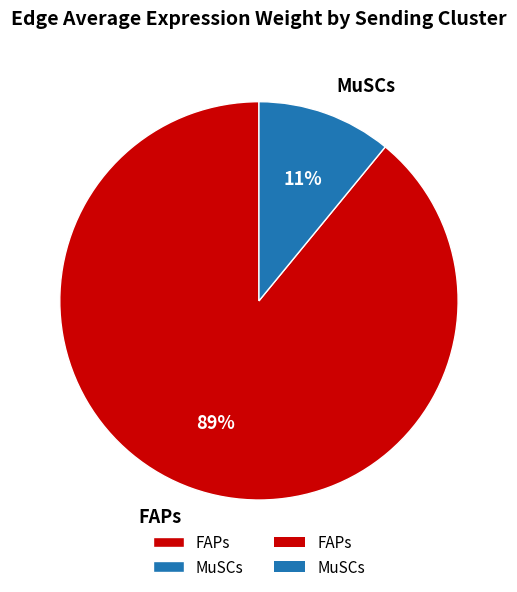

To the nearest percent, what portion does MuSCs represent?

11%